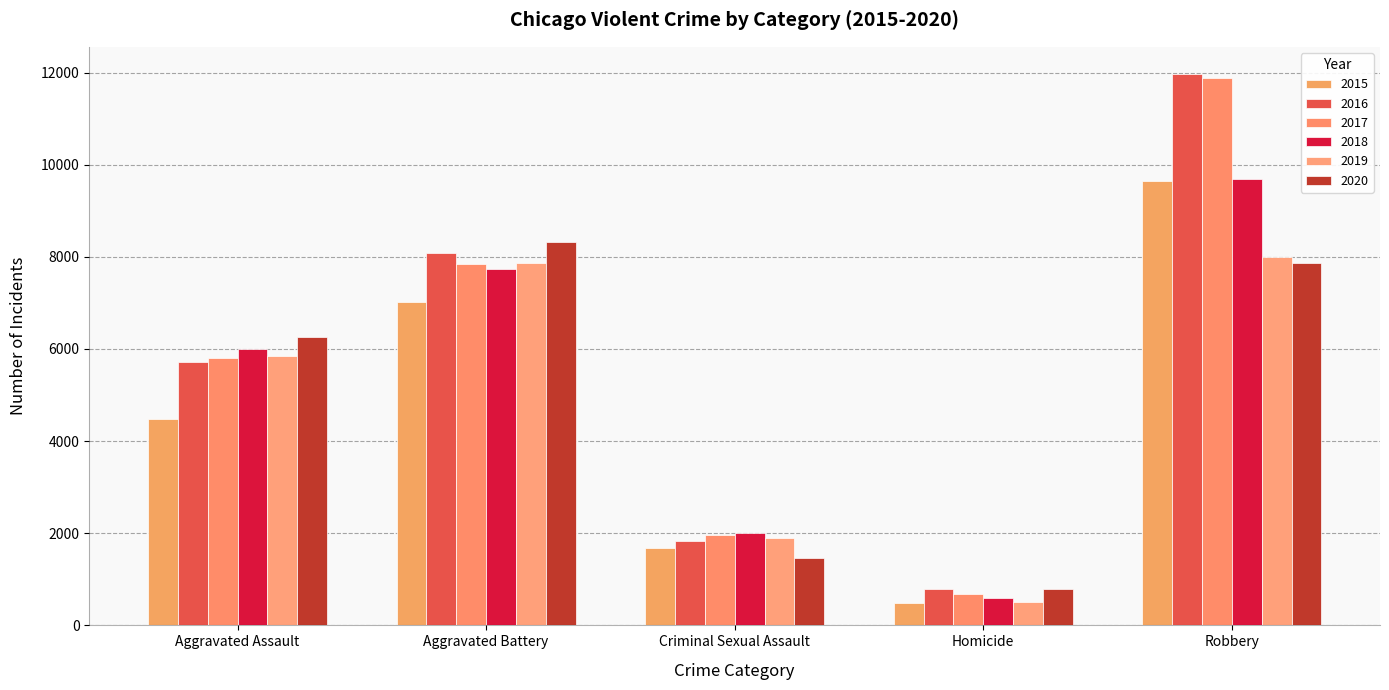

Is it true that 2016 equals 11960 at Robbery?

True